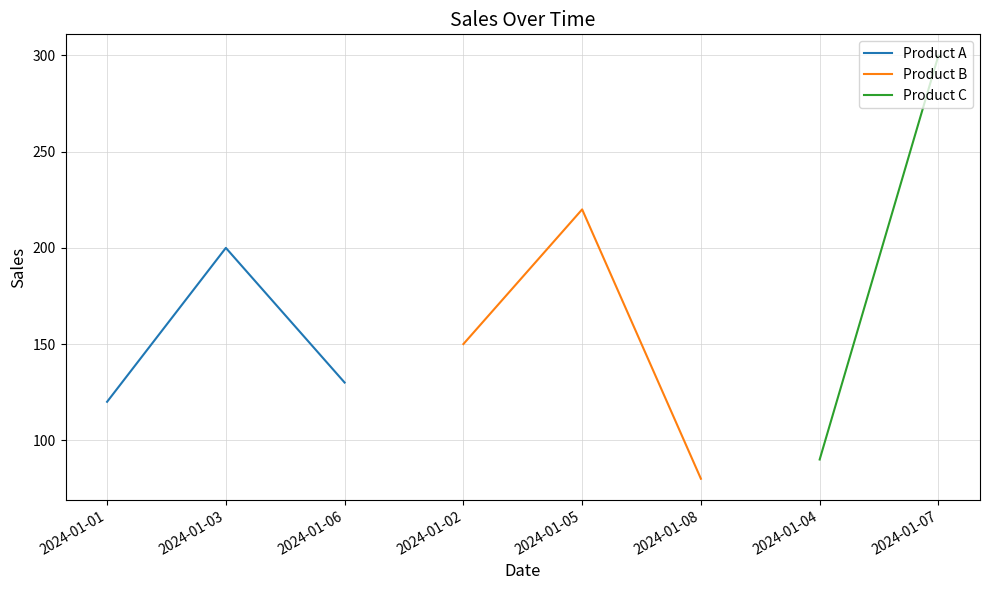

List the labels in order of Product A value, largest first.

2024-01-03, 2024-01-06, 2024-01-01